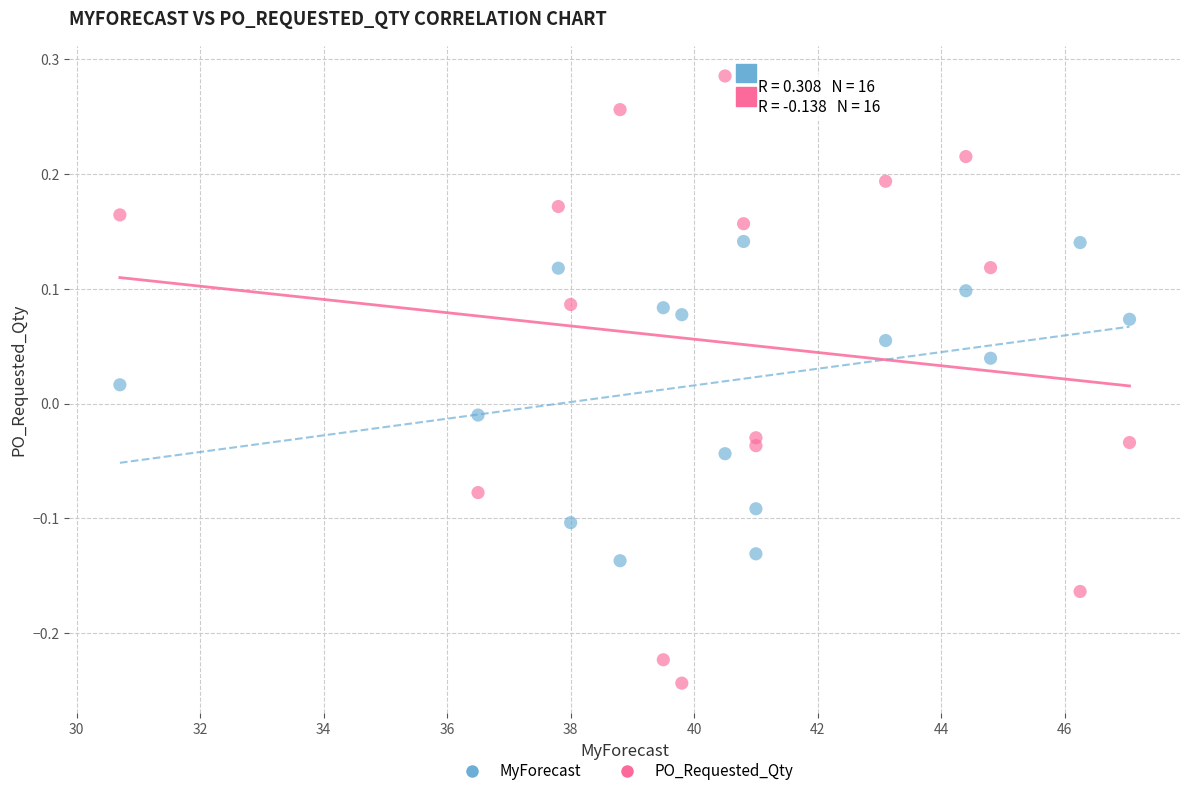

Across all data points, what is the range of Y values (max minus min)?

0.5